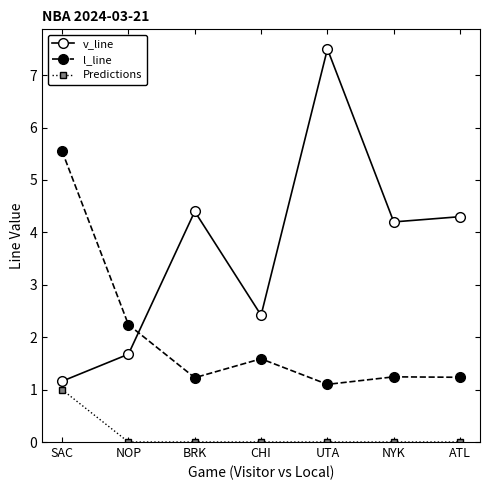

True or false: Predictions and v_line intersect in this chart.

False